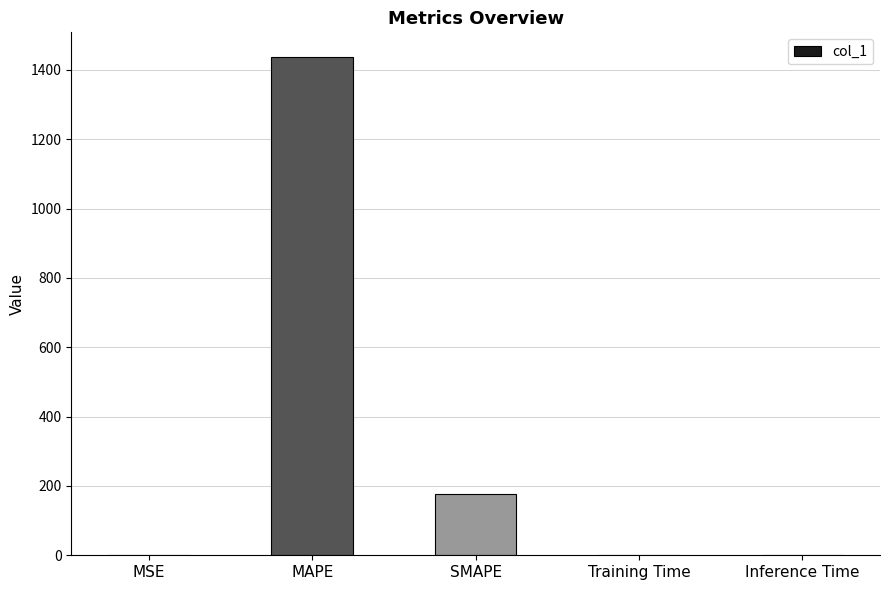

What is the approximate value at MAPE?

1436.6